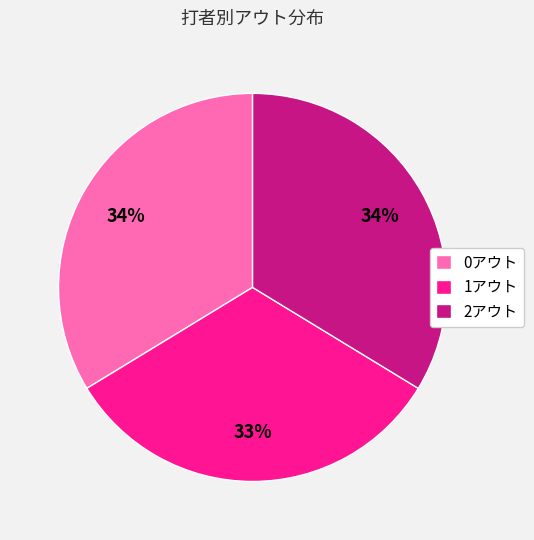

What is the ratio of the value at 1アウト to the value at 0アウト?

1.0